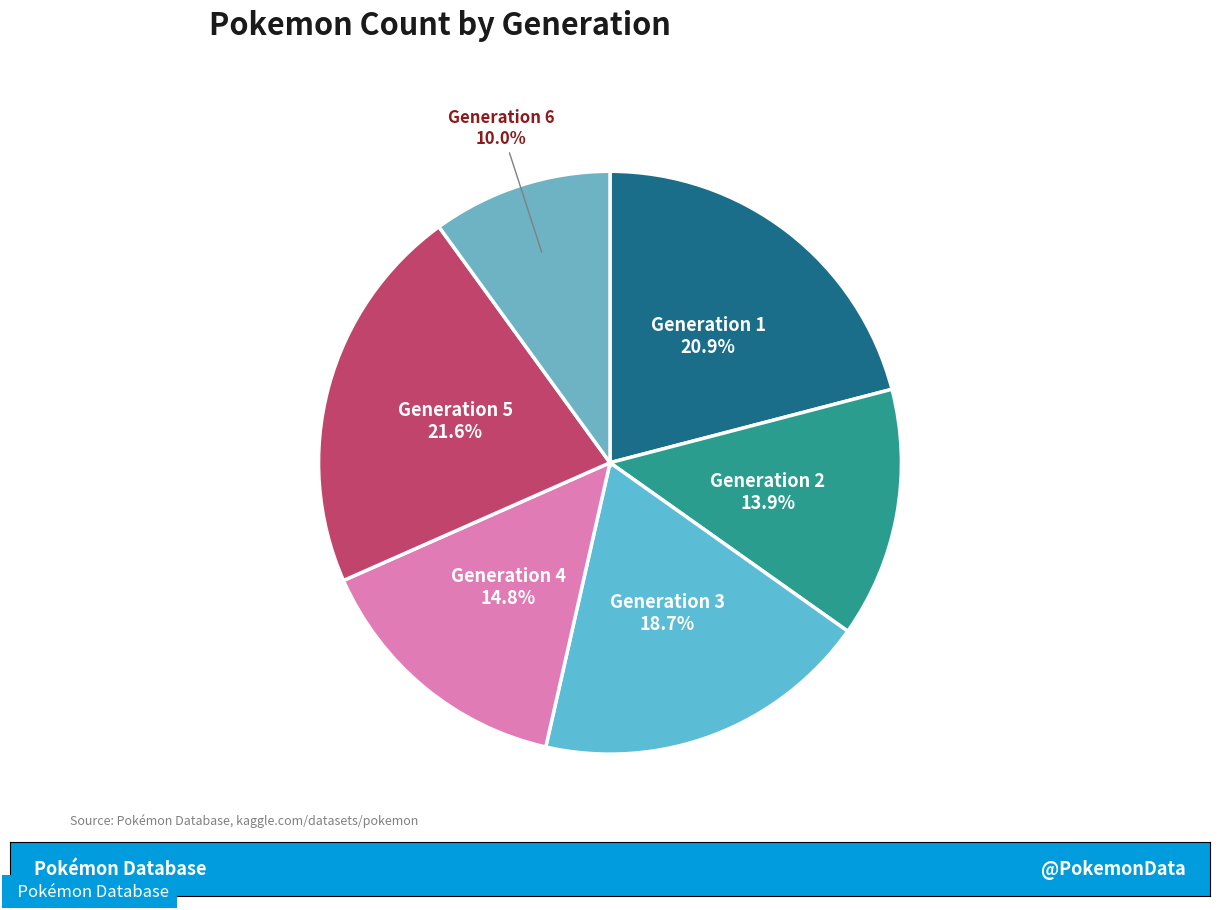

Which category has the smallest portion of the pie?

Generation 6